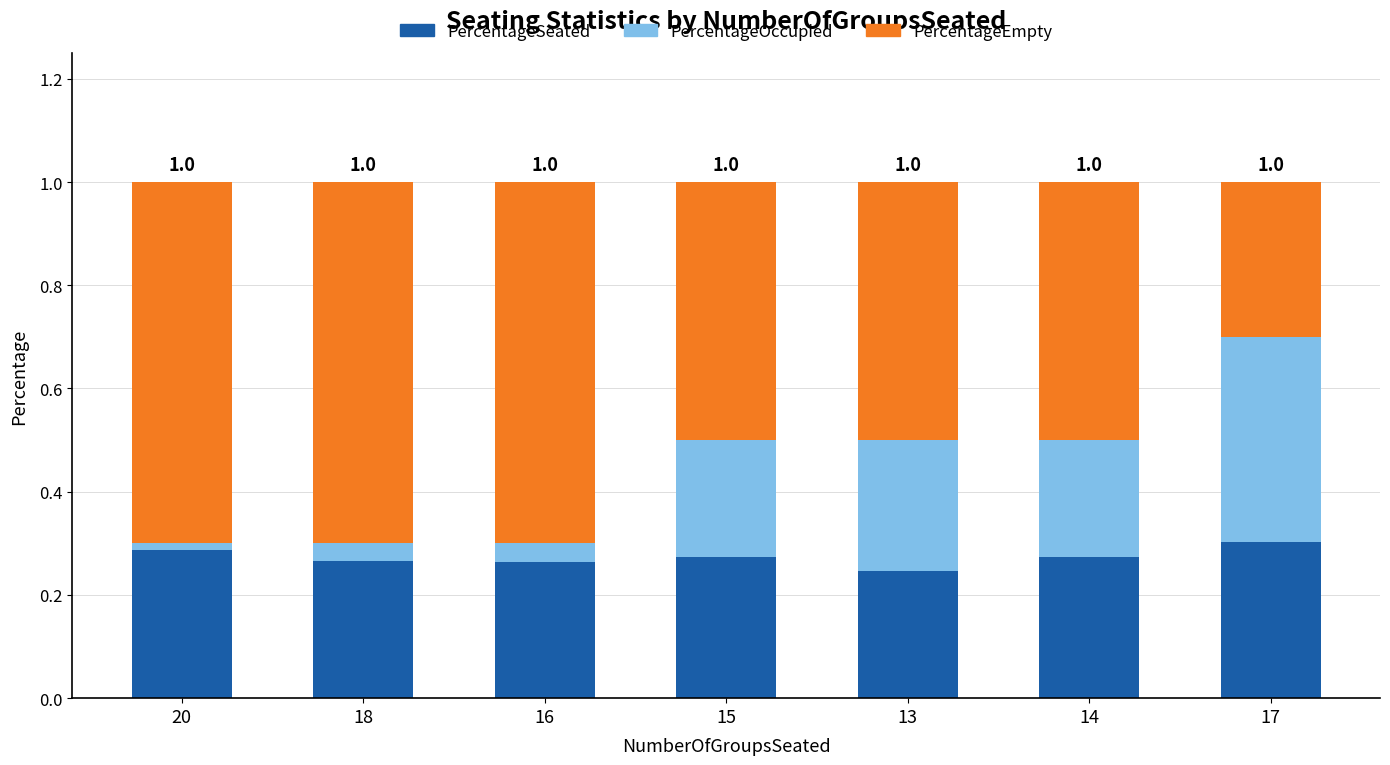

What position from the right is 20?

7